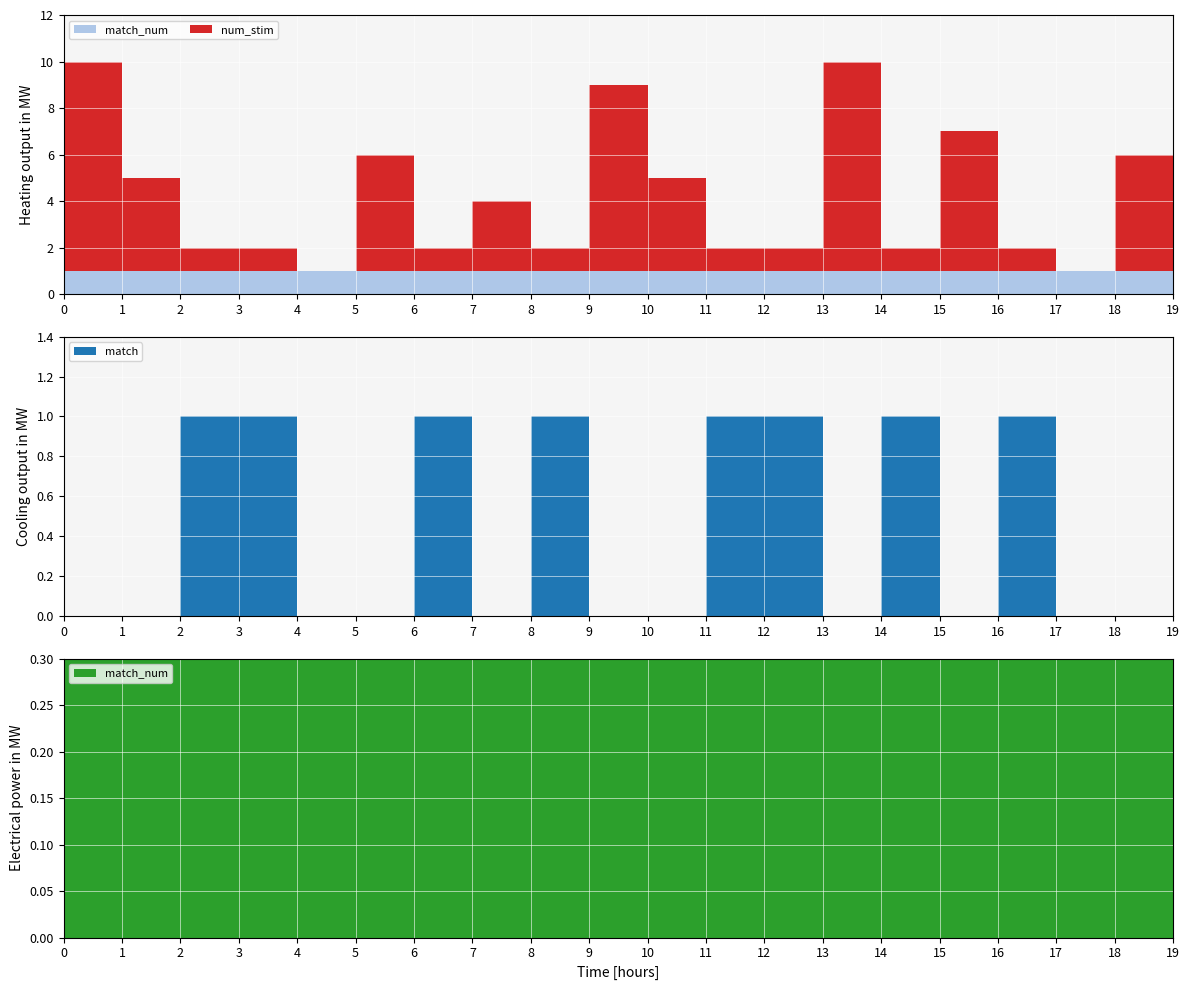

Reading left to right, extract all data points from this chart.

num_stim: 0=9	1=4	2=1	3=1	4=0	5=5	6=1	7=3	8=1	9=8	10=4	11=1	12=1	13=9	14=1	15=6	16=1	17=0	18=5	19=2
match: 0=0	1=0	2=1	3=1	4=0	5=0	6=1	7=0	8=1	9=0	10=0	11=1	12=1	13=0	14=1	15=0	16=1	17=0	18=0	19=0
match_num: 0=1	1=1	2=1	3=1	4=1	5=1	6=1	7=1	8=1	9=1	10=1	11=1	12=1	13=1	14=1	15=1	16=1	17=1	18=1	19=1